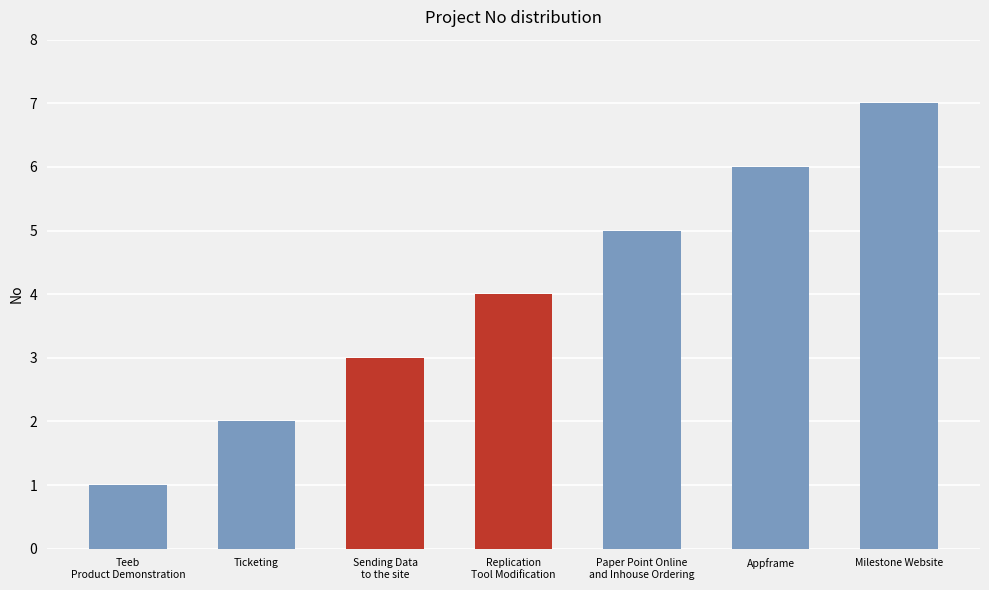

At which label is the value closest to 4?

Replication
Tool Modification